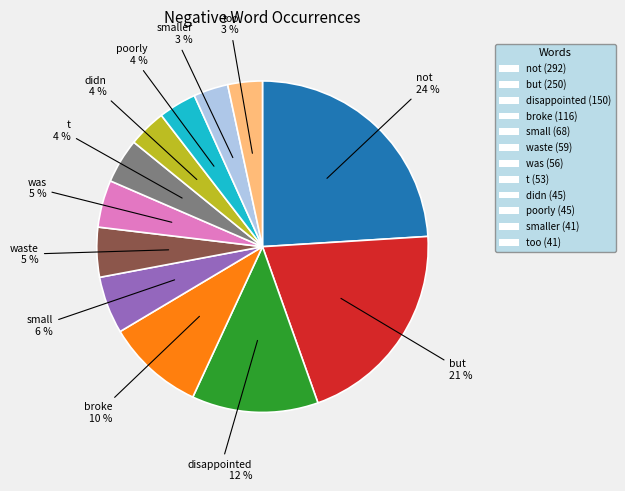

What percentage is the but (250) slice, to the nearest percent?

21%